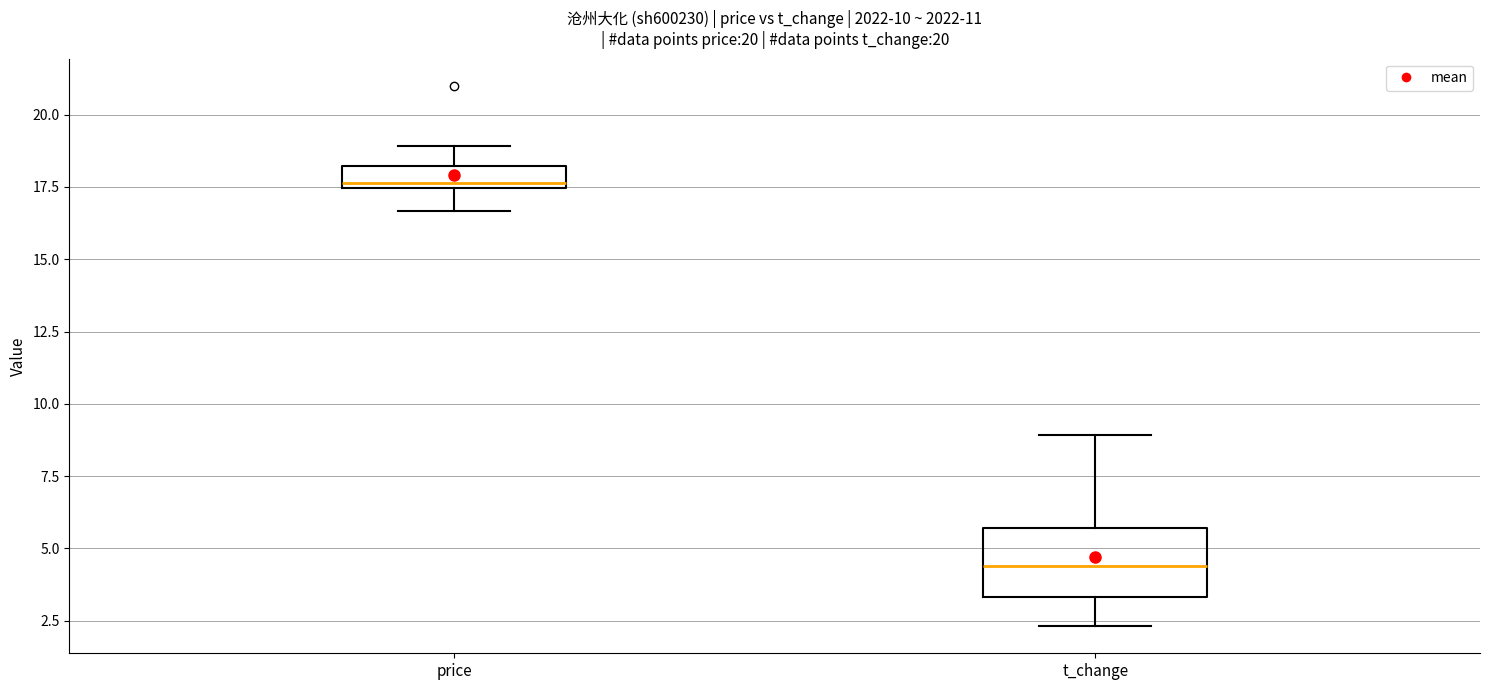

Which box is the tallest, from its lower edge to its upper edge?

t_change